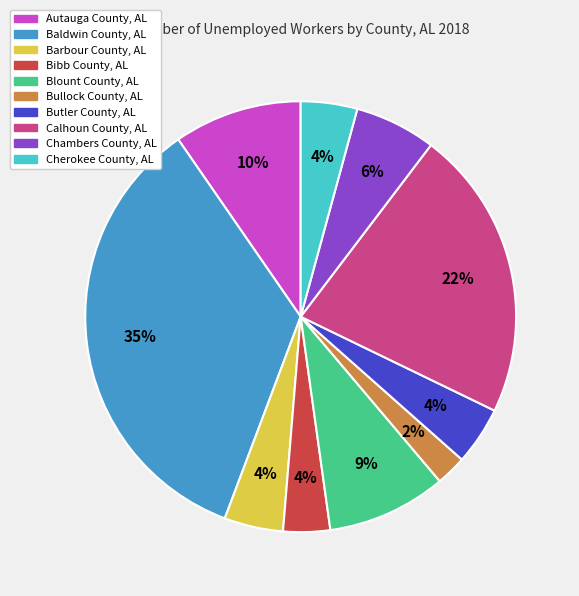

What percentage is the Autauga County, AL slice, to the nearest percent?

10%